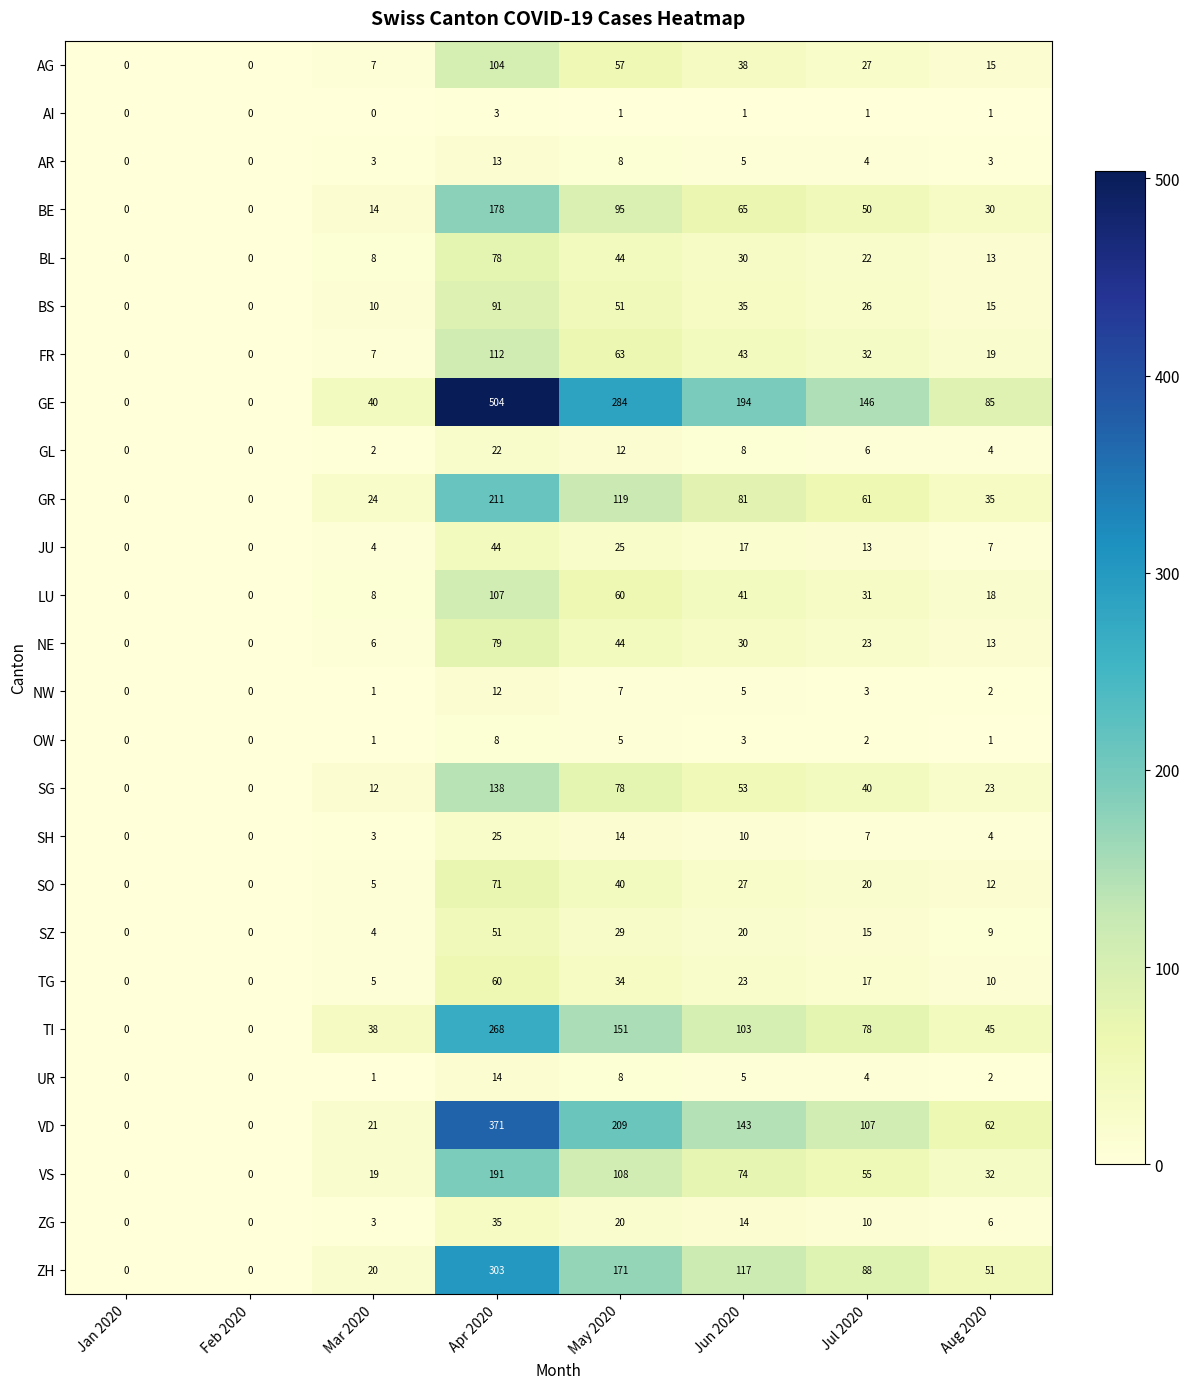

Where is BE nearest to the value 89?

May 2020